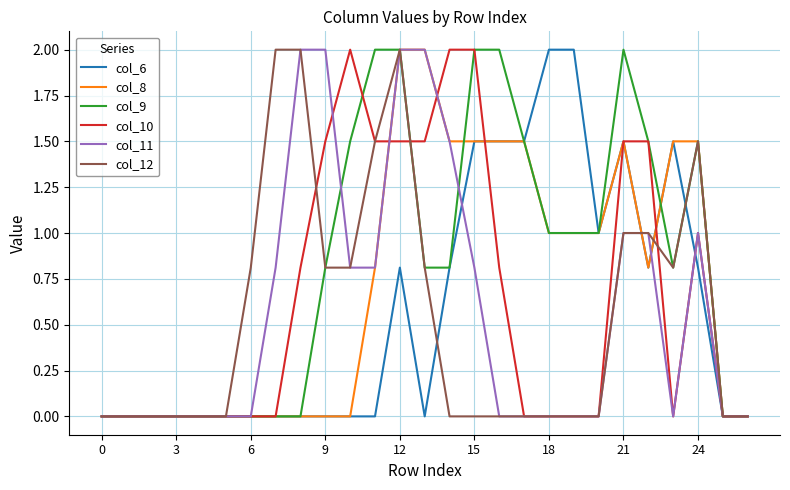

What is the maximum value for col_8?

2.0